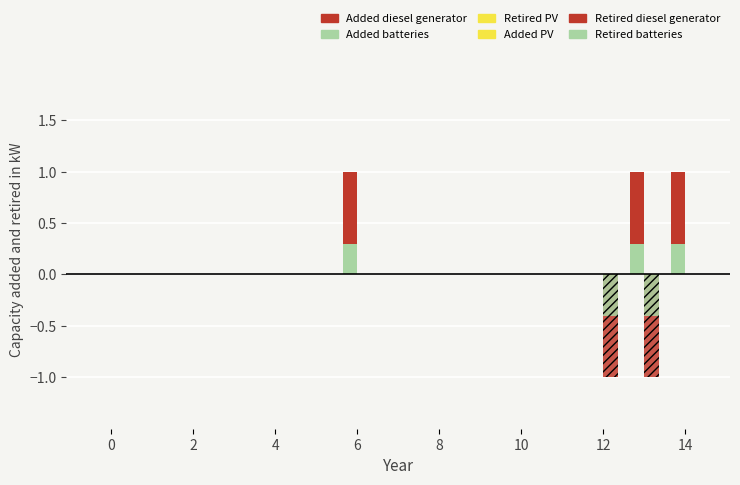

Which label corresponds to the smallest value in the chart?

12